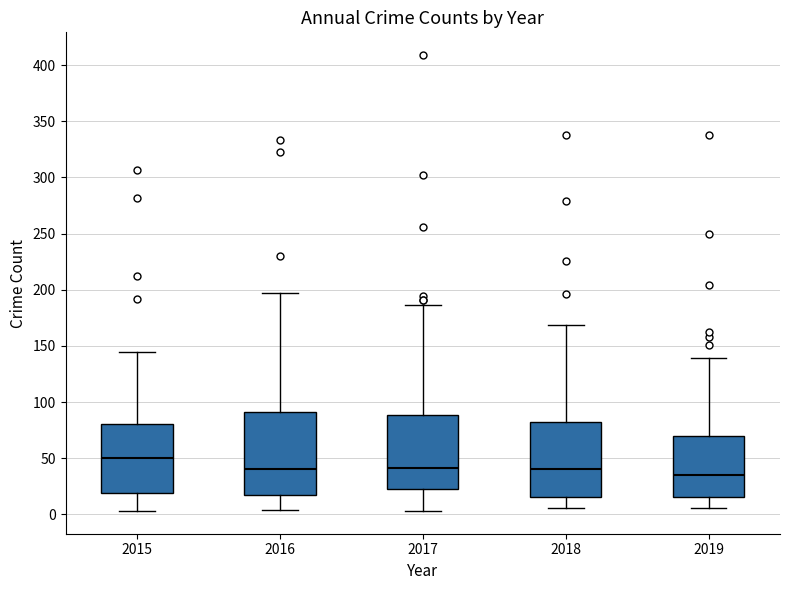

Which box is the tallest, from its lower edge to its upper edge?

2016